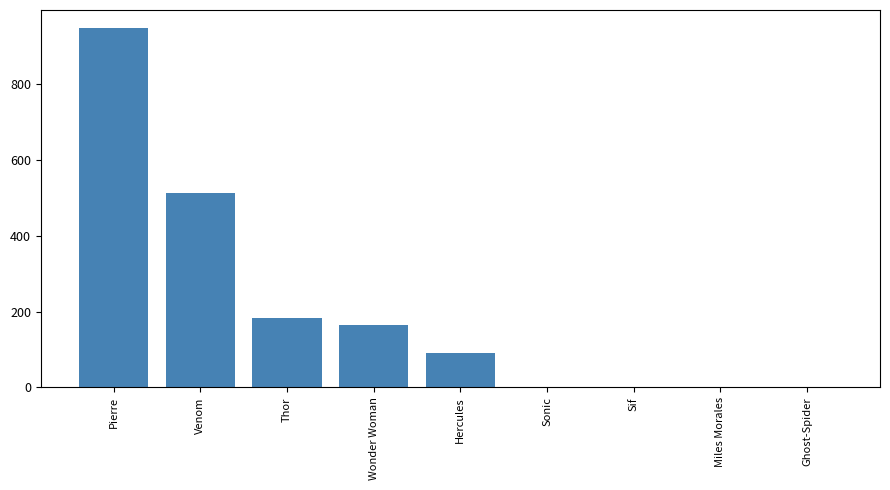

Reading left to right, transcribe all the data shown in this chart.

949	513	184	166	90	0	0	0	0